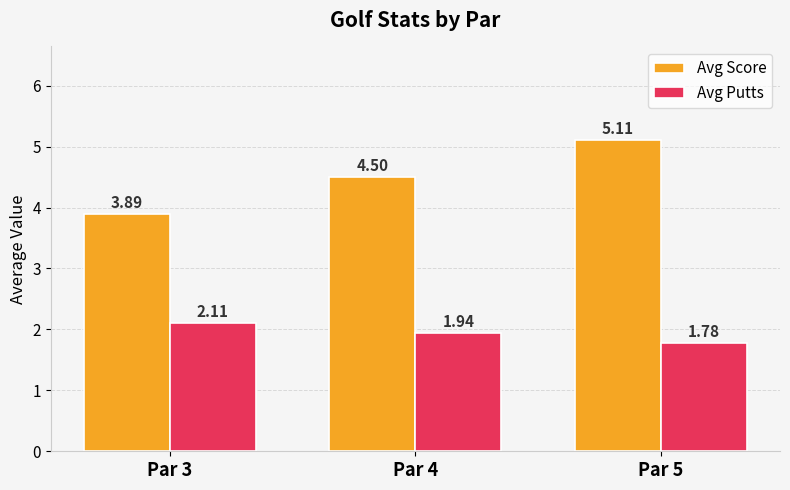

Rank the series by their maximum value, from highest to lowest.

Avg Score, Avg Putts